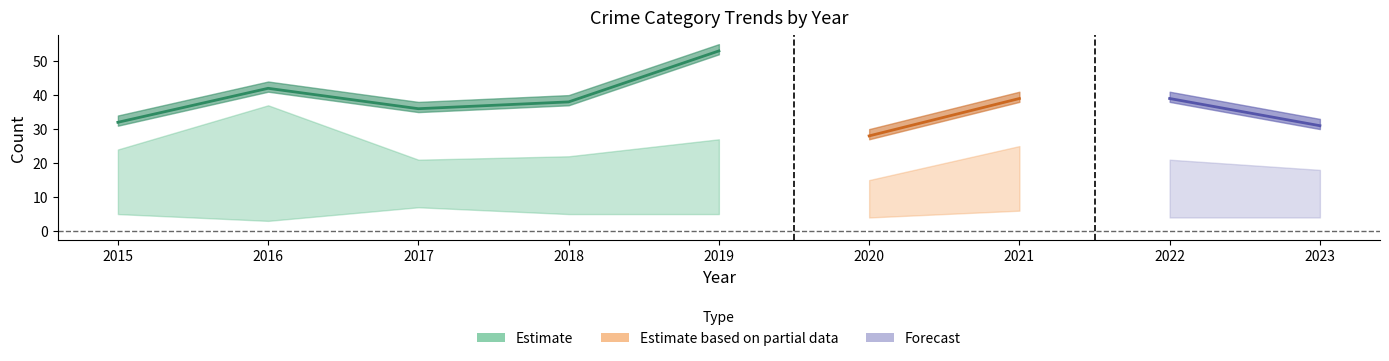

What is the spread (max minus min) of values at 2017?

29